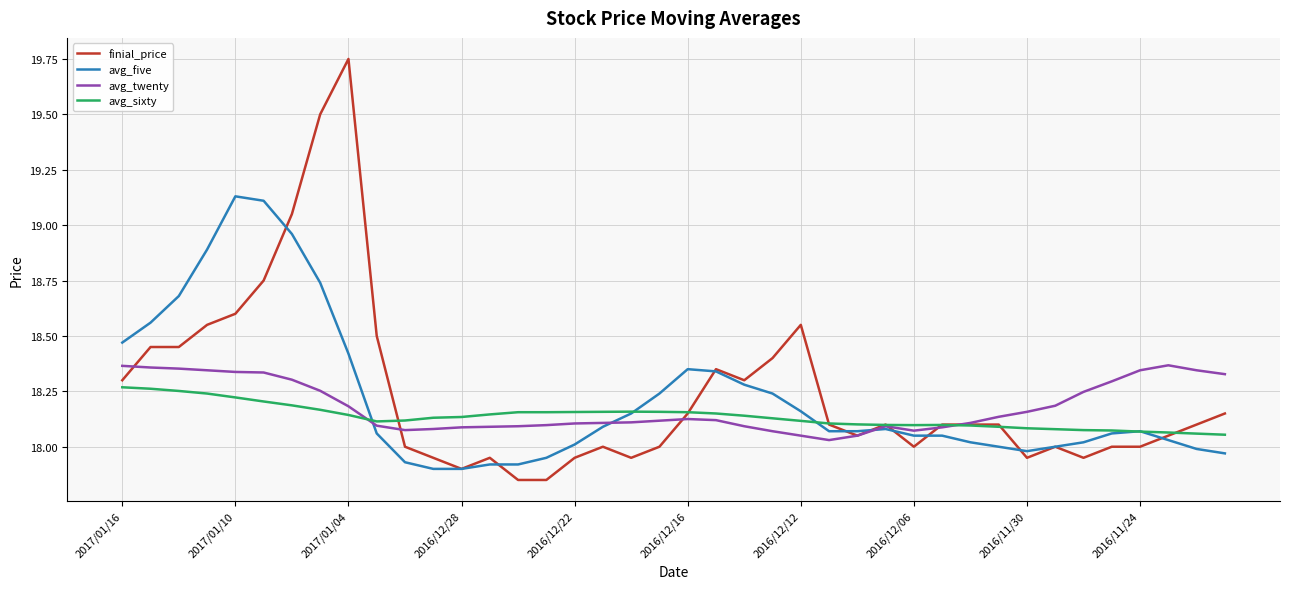

List the series in order of their peak value, highest first.

finial_price, avg_five, avg_twenty, avg_sixty